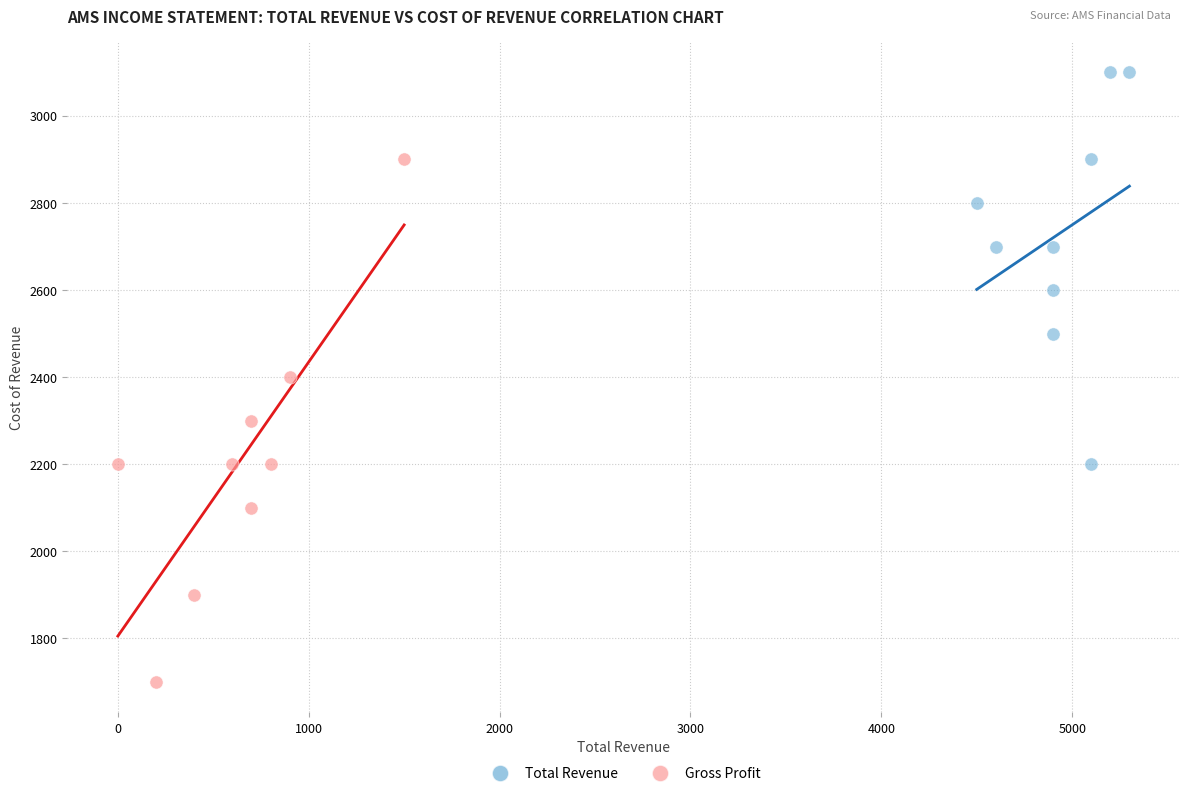

Which series contains the lowest Y value?

Gross Profit